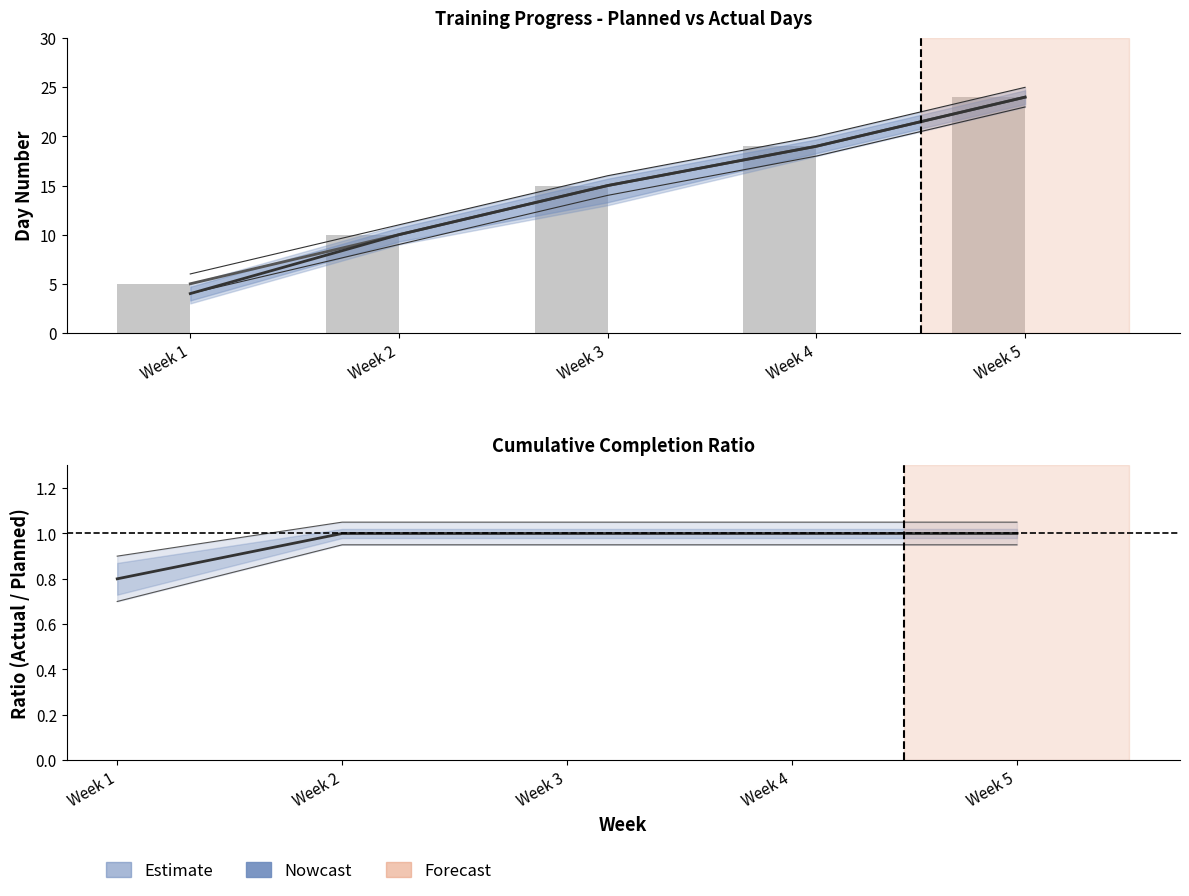

Is it true that Actual / Planned equals 1.4 at Week 1?

False